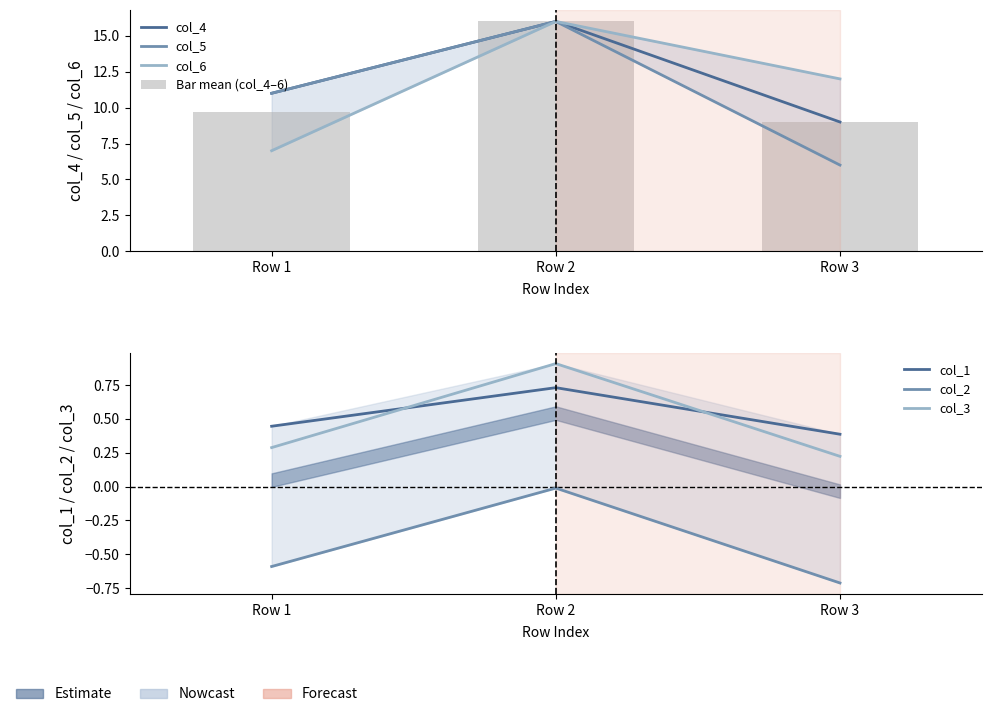

Reading left to right, list all the values displayed in this chart.

col_1: Row 1=0.4	Row 2=0.7	Row 3=0.4
col_2: Row 1=-0.6	Row 2=-0.0	Row 3=-0.7
col_3: Row 1=0.3	Row 2=0.9	Row 3=0.2
col_4: Row 1=11.0	Row 2=16.0	Row 3=9.0
col_5: Row 1=11.0	Row 2=16.0	Row 3=6.0
col_6: Row 1=7.0	Row 2=16.0	Row 3=12.0